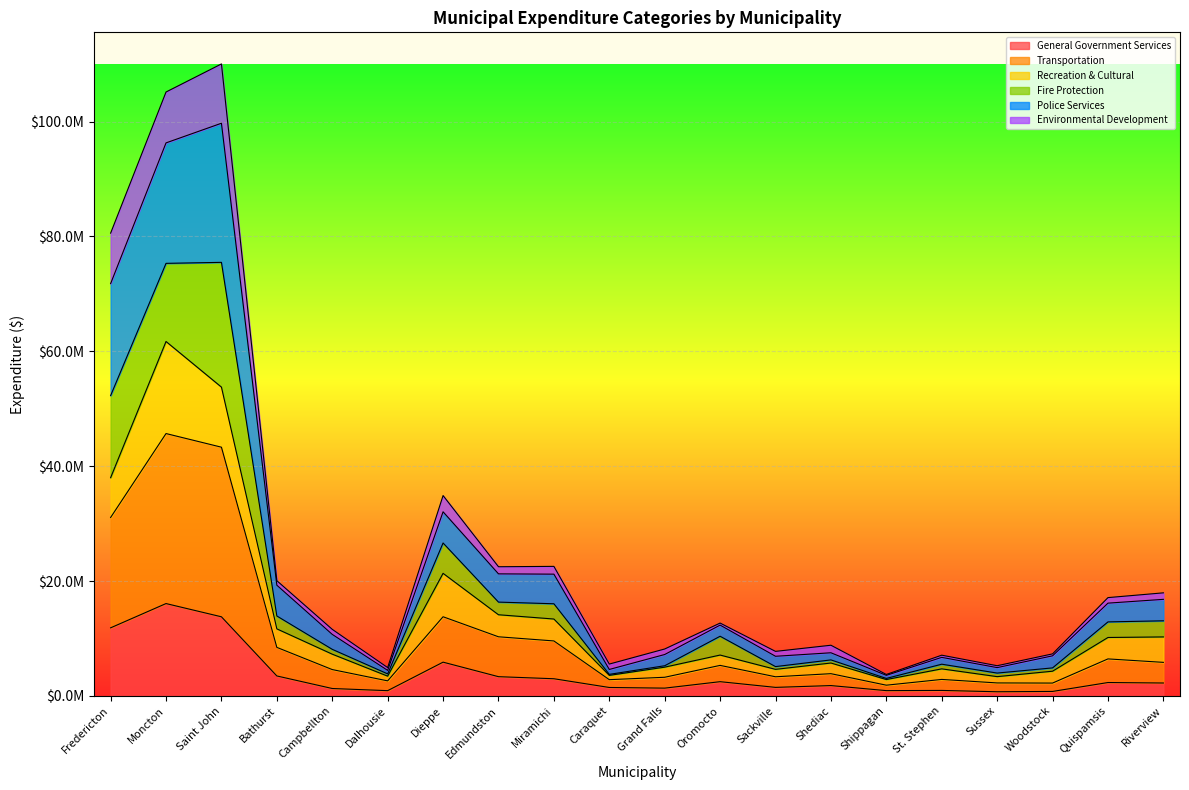

What position from the left is Dalhousie?

6